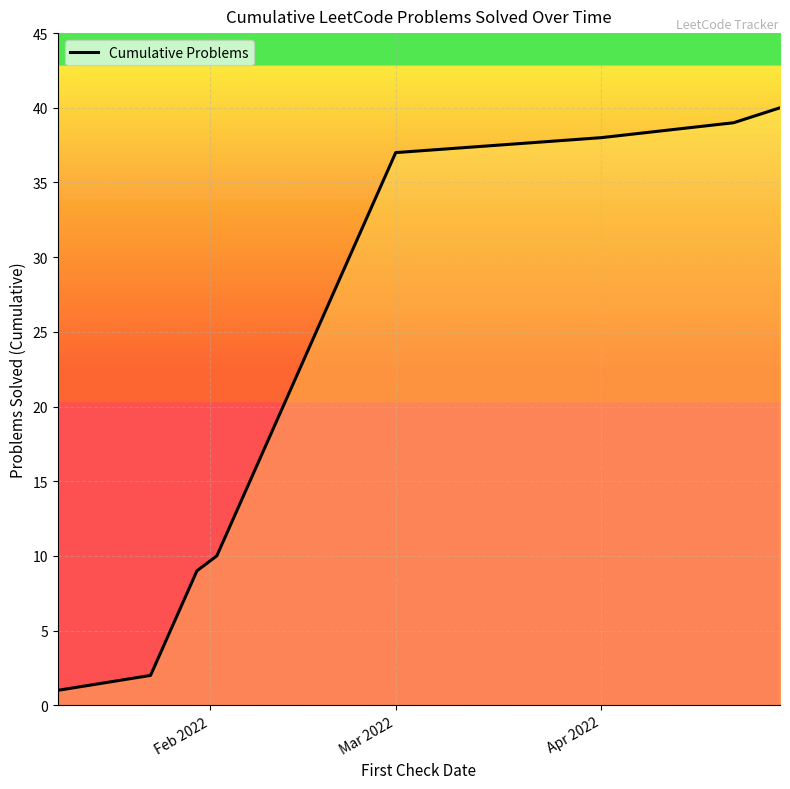

What is the difference between the maximum and minimum values?

39